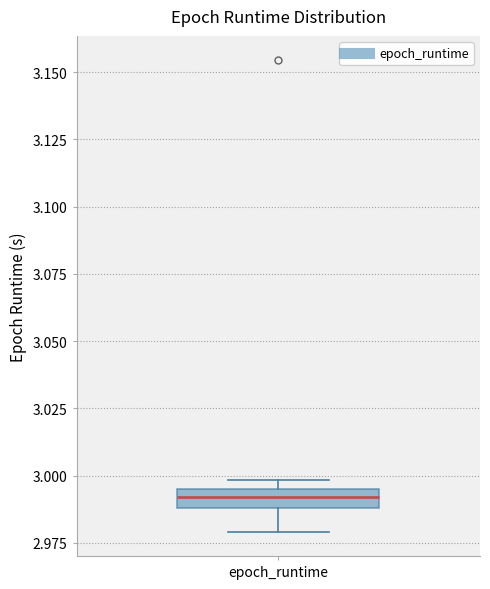

Where is the upper edge of the box for epoch_runtime on the y-axis? The values are not printed on the chart, so give them approximately, as read against the axis.

2.995